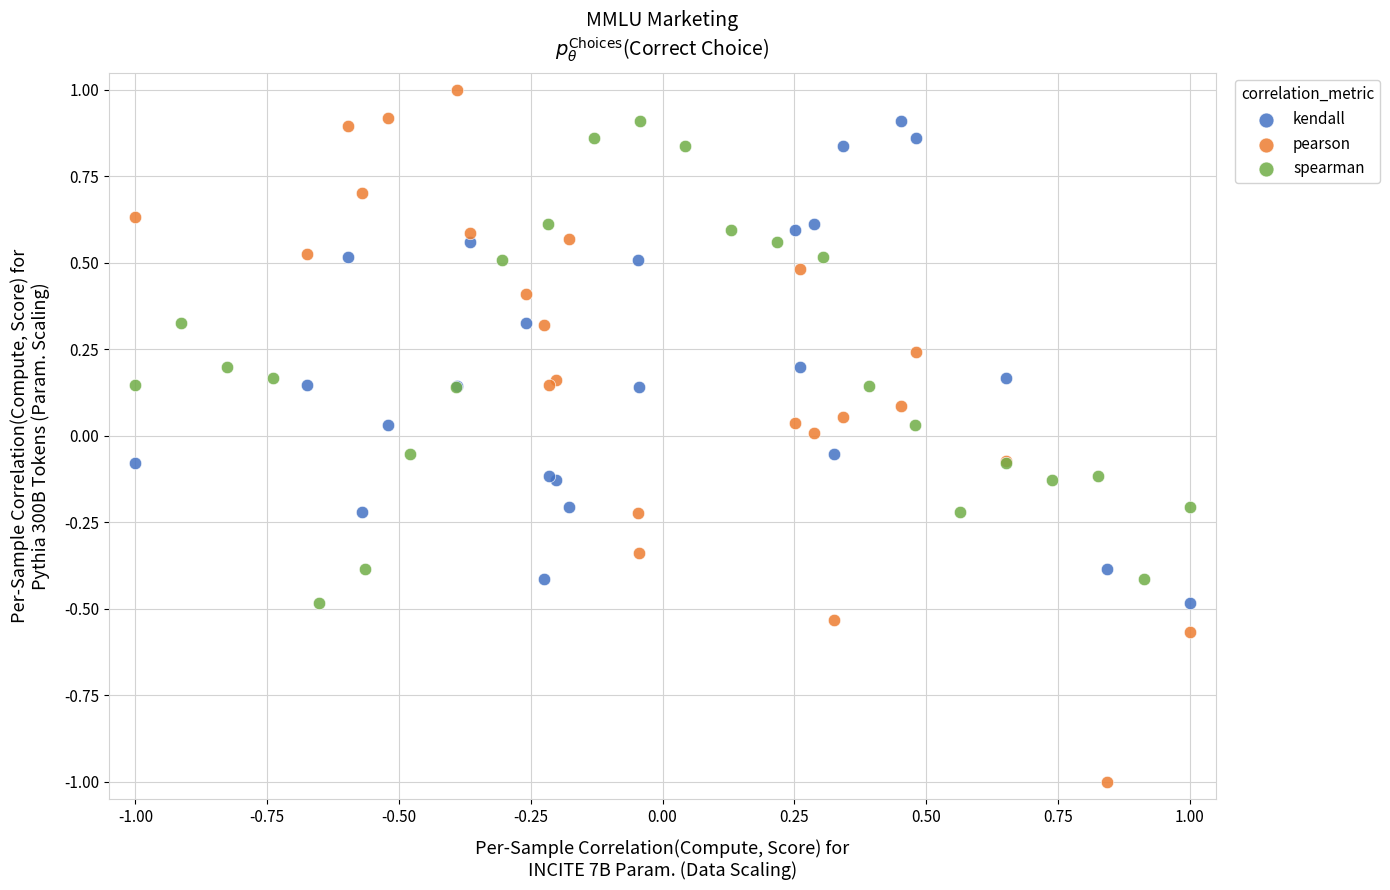

Which series reaches the maximum Y coordinate?

pearson